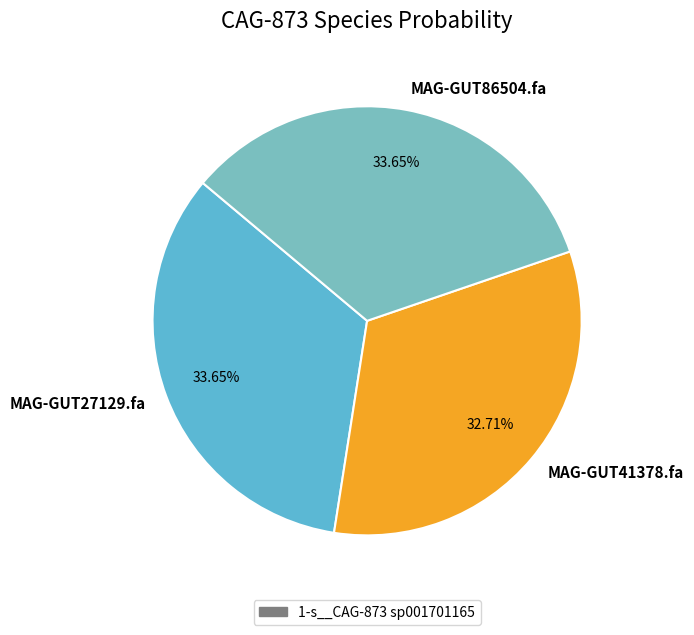

Which category has the smallest portion of the pie?

MAG-GUT41378.fa